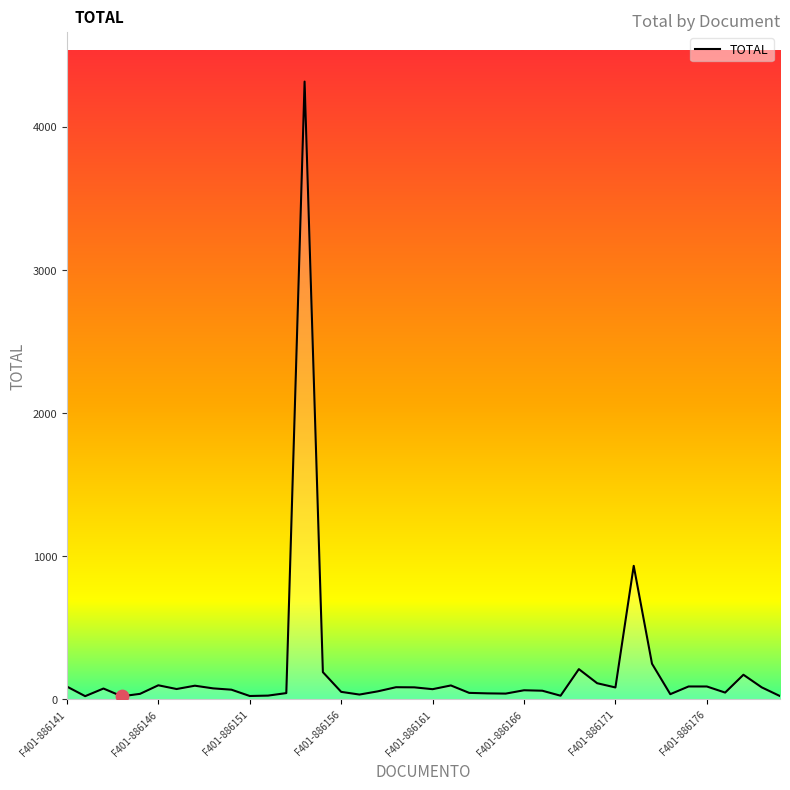

What is the difference between the maximum and minimum values?

4294.5